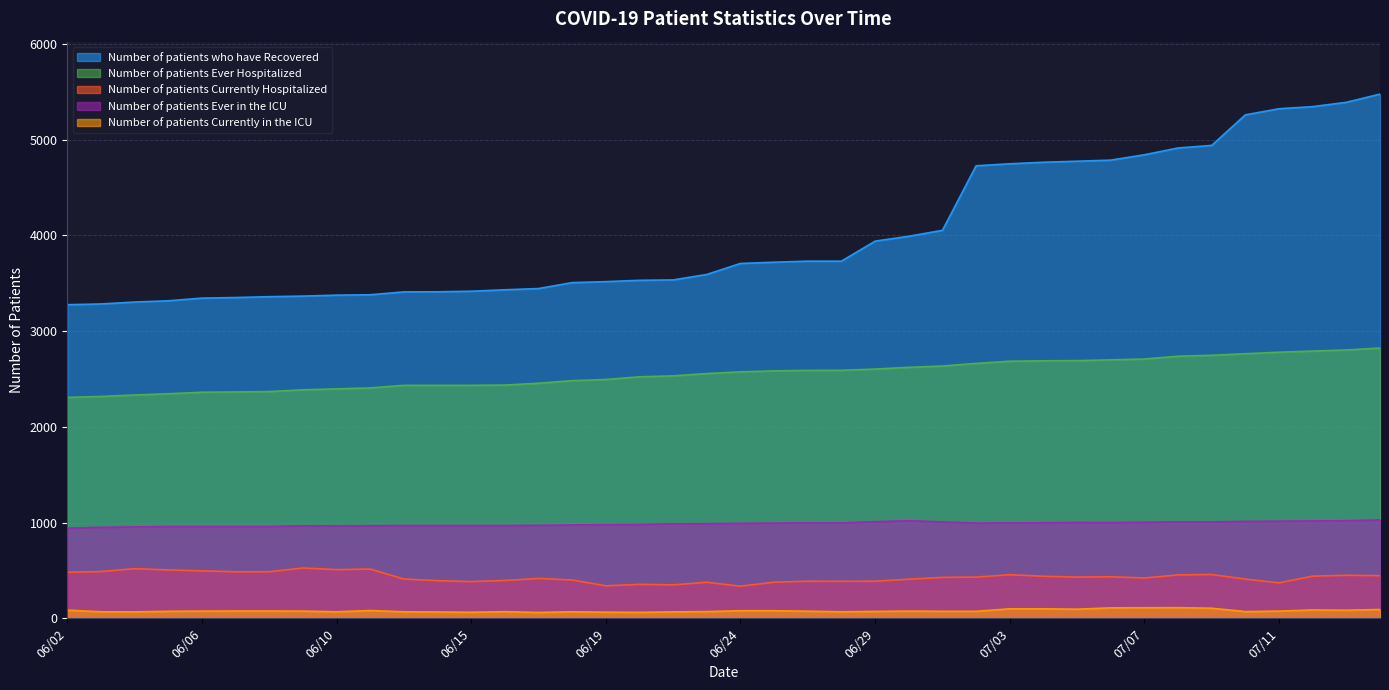

Which label corresponds to the largest value in the chart?

07/15